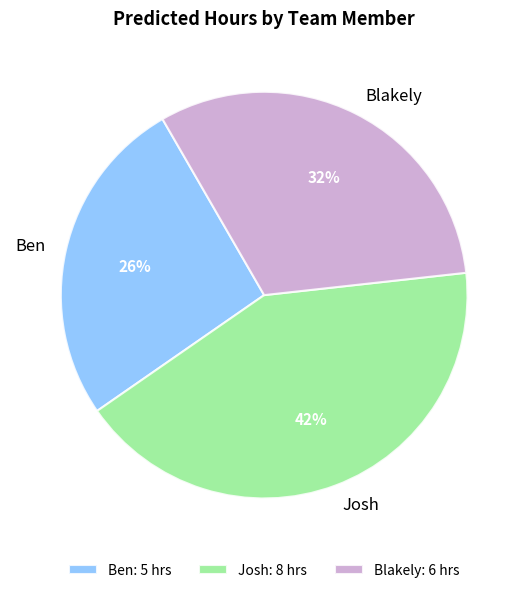

What is the ratio of the value at Josh to the value at Ben?

1.6